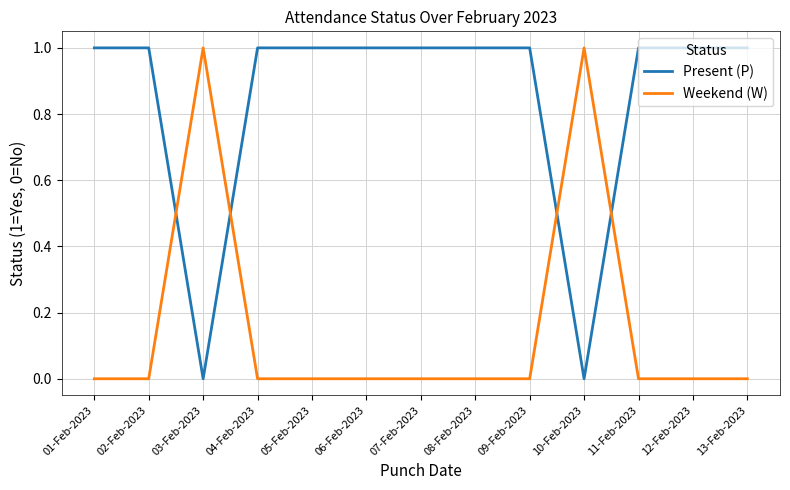

Count the Present (P) values in the range 1 to 2.

11